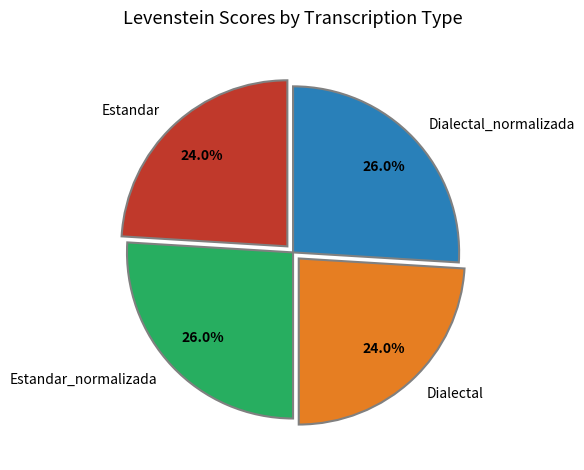

What is the ratio of the value at Estandar_normalizada to the value at Estandar?

1.1